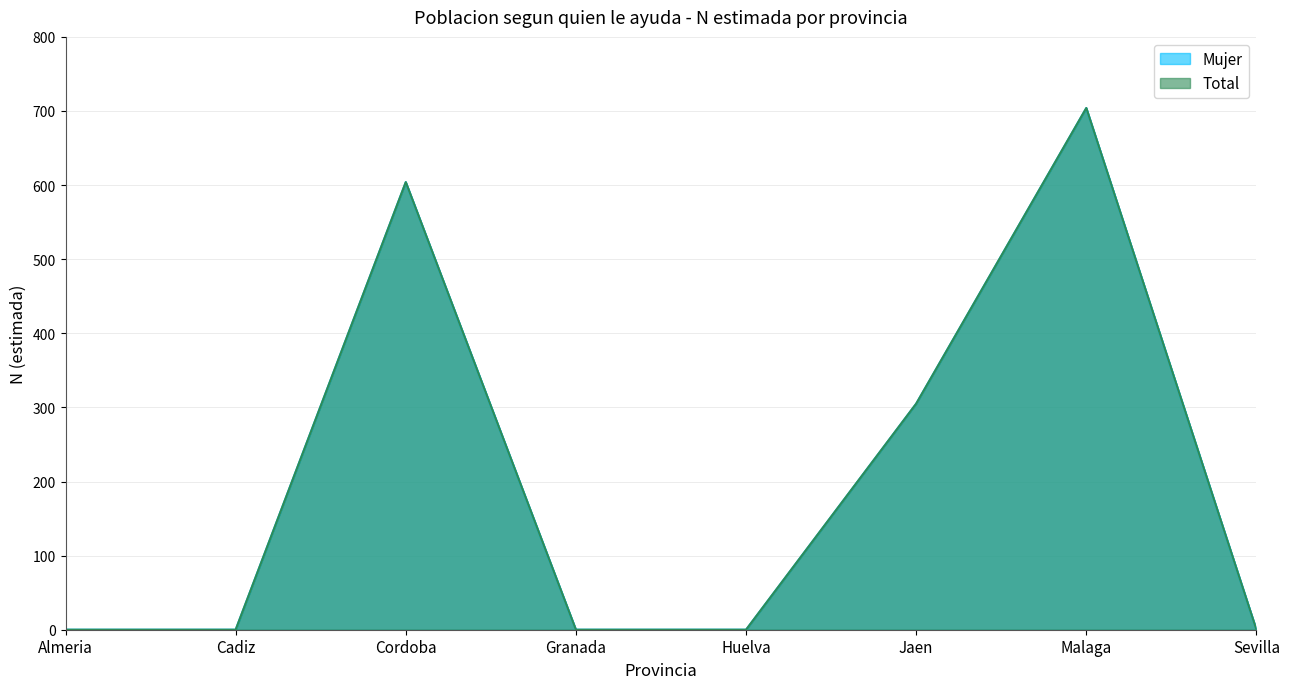

At which category is the sum across all series the highest?

Malaga